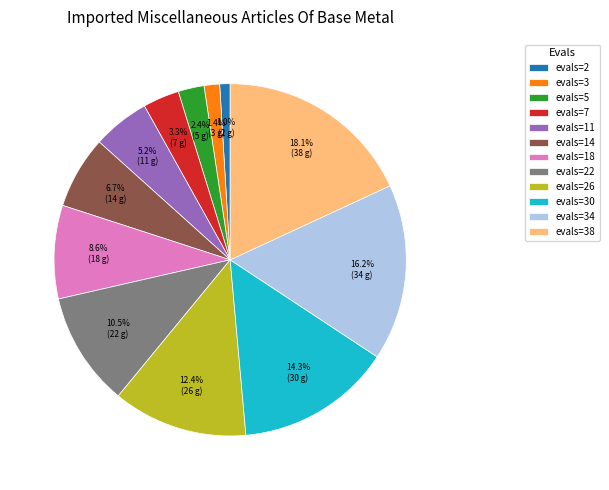

To the nearest percent, what is the average slice percentage?

8%